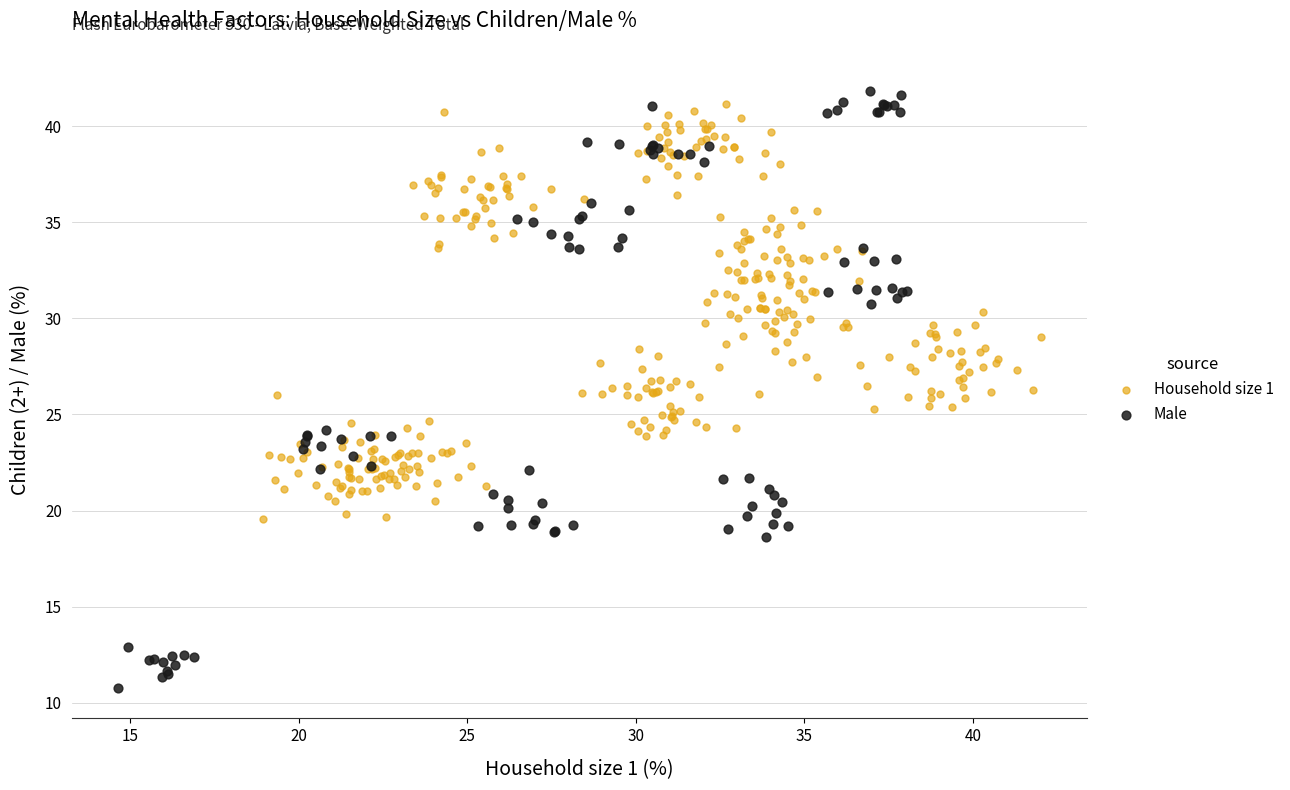

Which series has the largest Y range (max minus min)?

Male